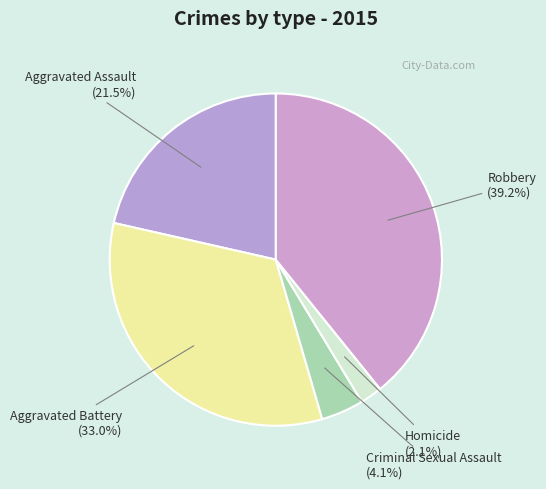

Count the number of slices in the pie.

5